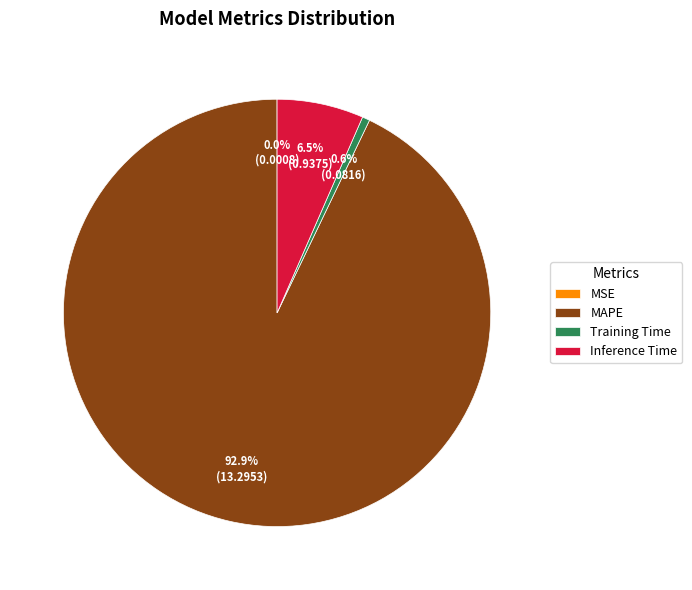

Does any single category account for the majority?

Yes